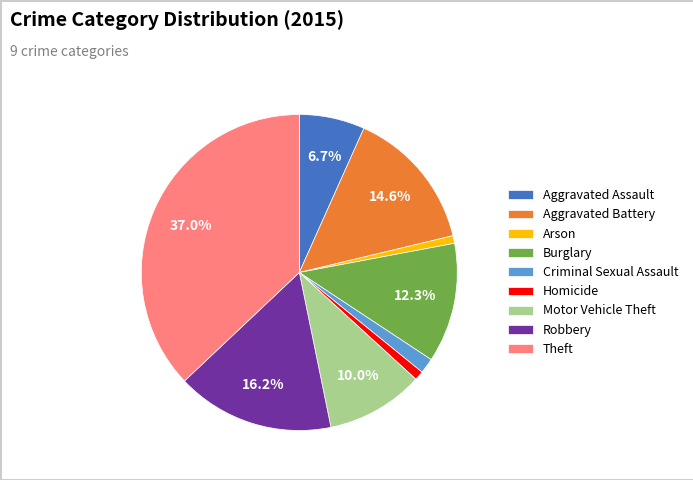

What is the largest slice in the pie chart?

Theft